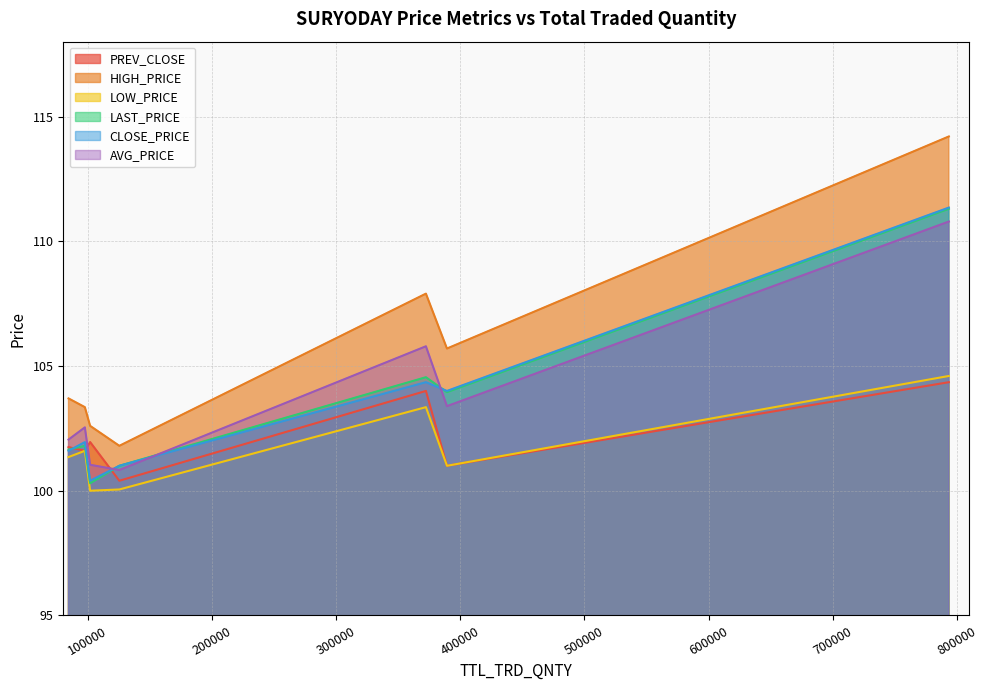

Which series ends up on top after the final intersection of CLOSE_PRICE and LAST_PRICE?

CLOSE_PRICE